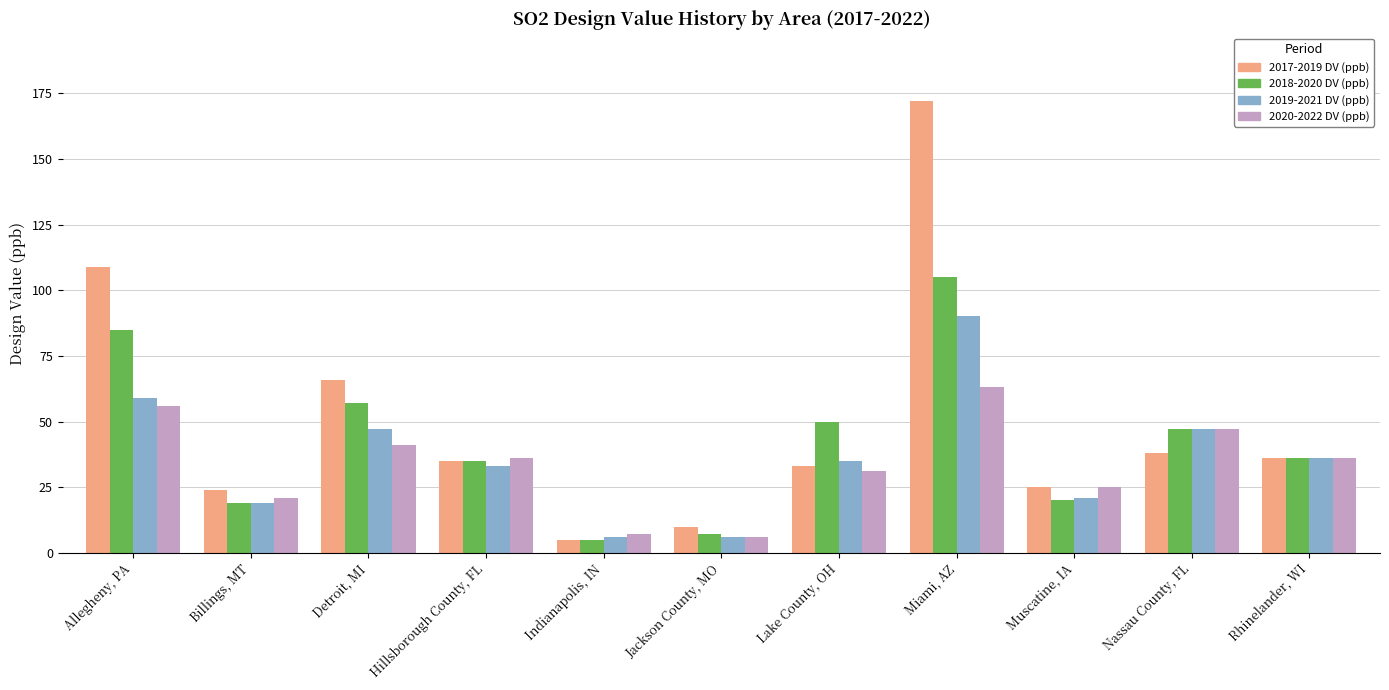

Does the chart contain any negative values?

No